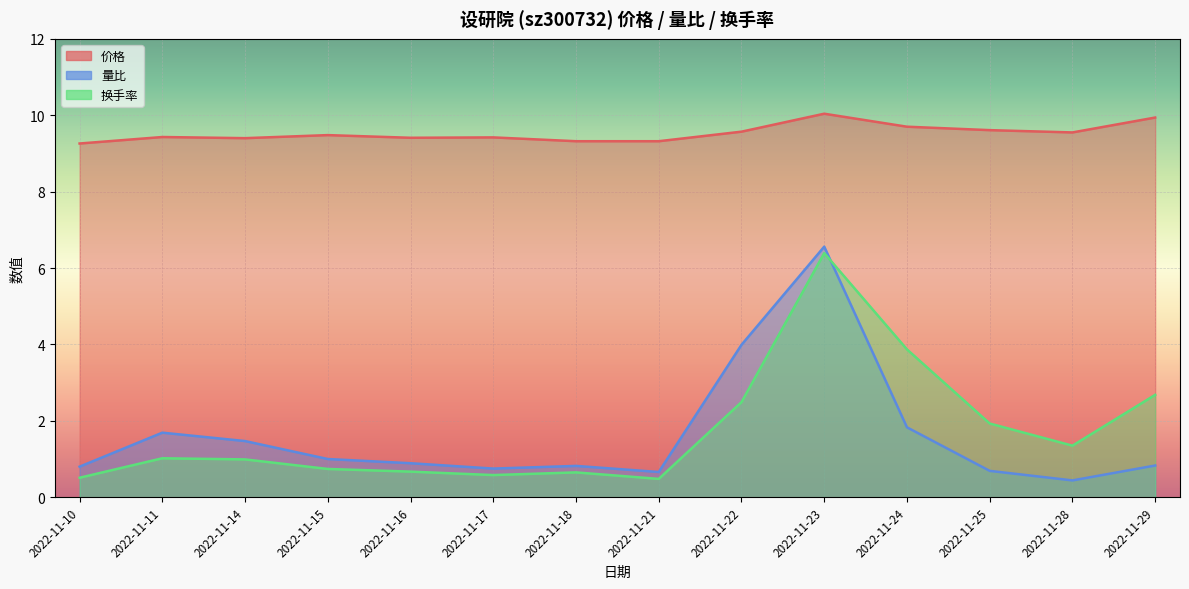

Which category has the highest value across all series?

2022-11-23